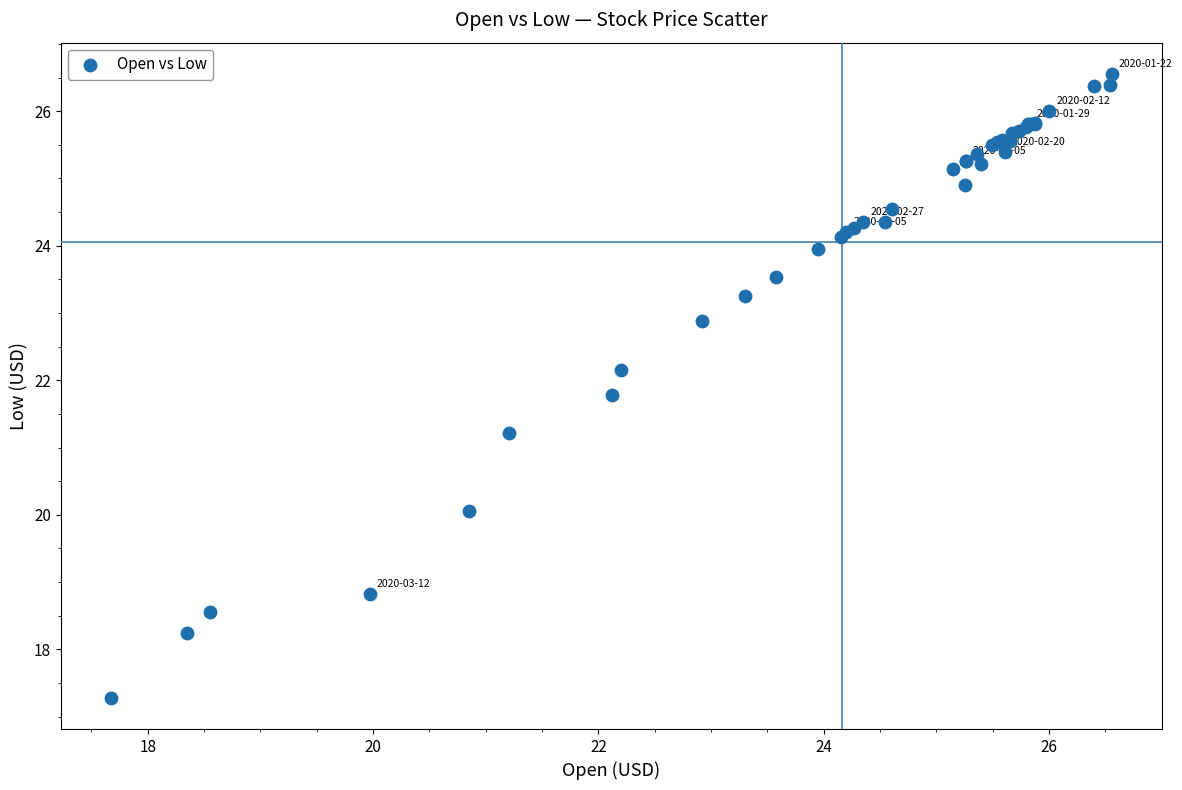

What Y value in the scatter plot is closest to 21?

21.2